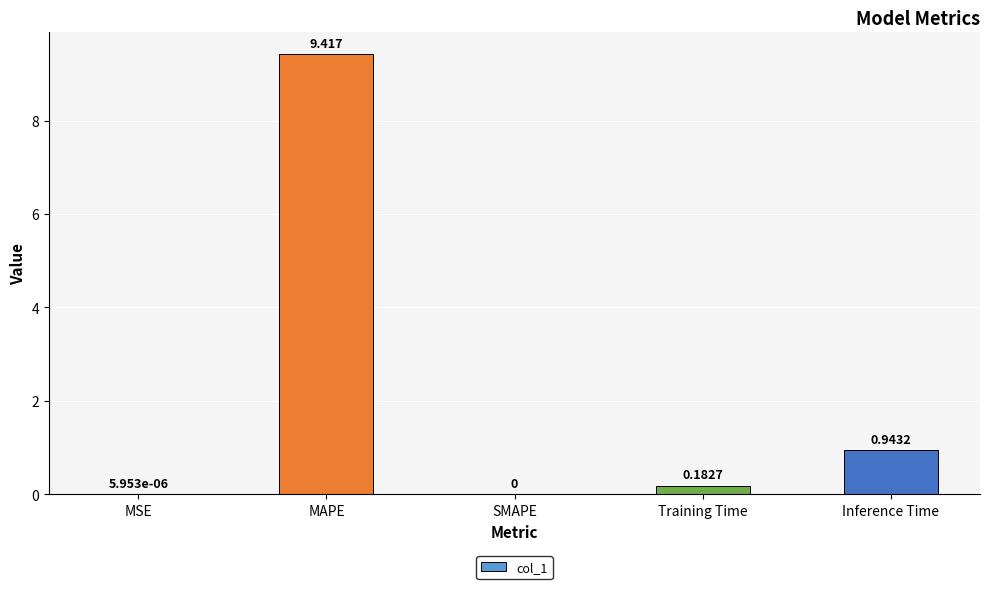

Between Training Time and Inference Time, which is larger?

Inference Time